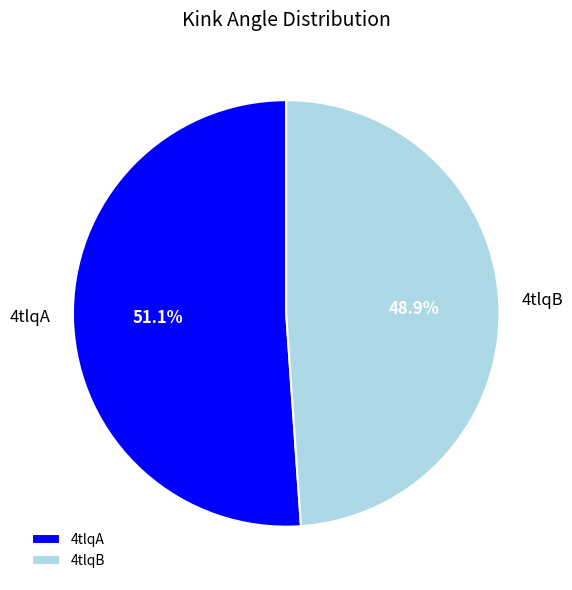

Between 4tlqA and 4tlqB, which is larger?

4tlqA